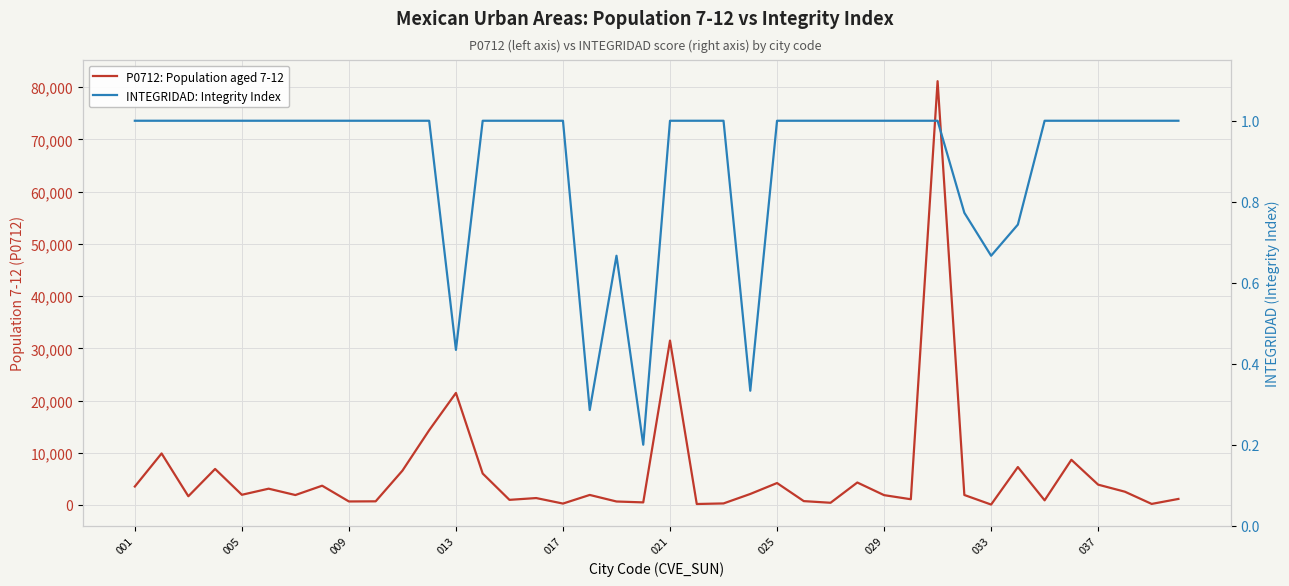

The value of P0712: Population aged 7-12 at 13 is 9747.3. True or false?

False